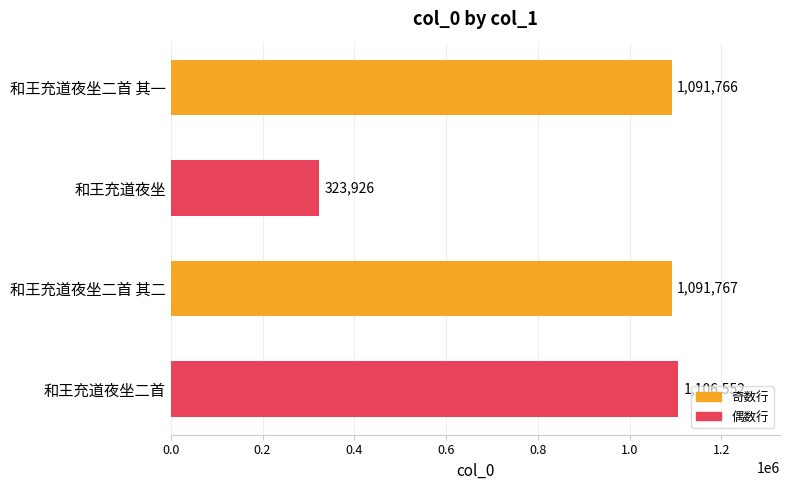

List the labels in order of value, smallest first.

和王充道夜坐, 和王充道夜坐二首 其一, 和王充道夜坐二首 其二, 和王充道夜坐二首